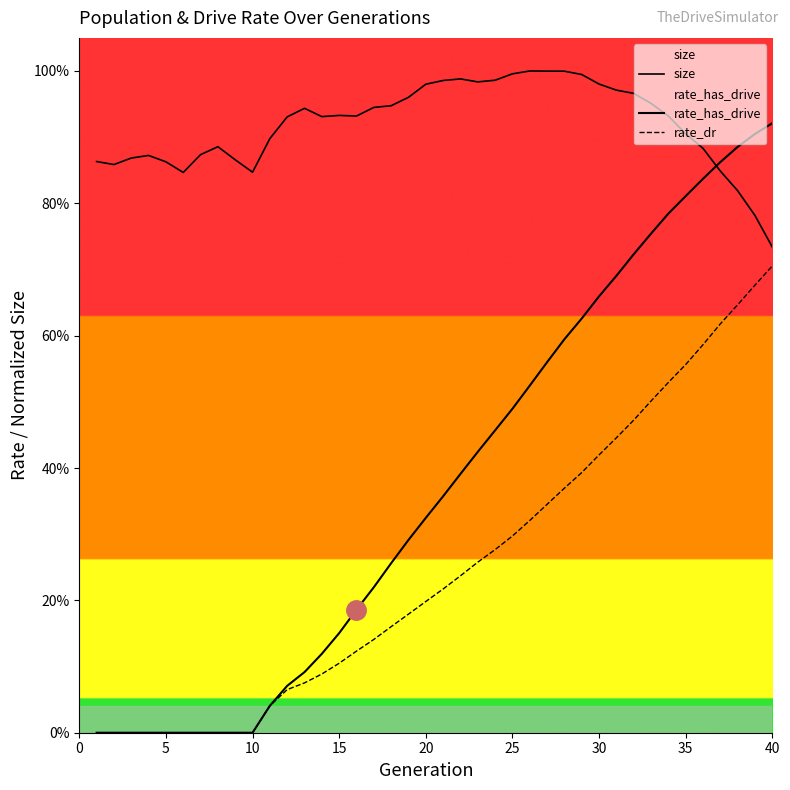

What are all the series names shown in the legend?

size, rate_has_drive, rate_dr